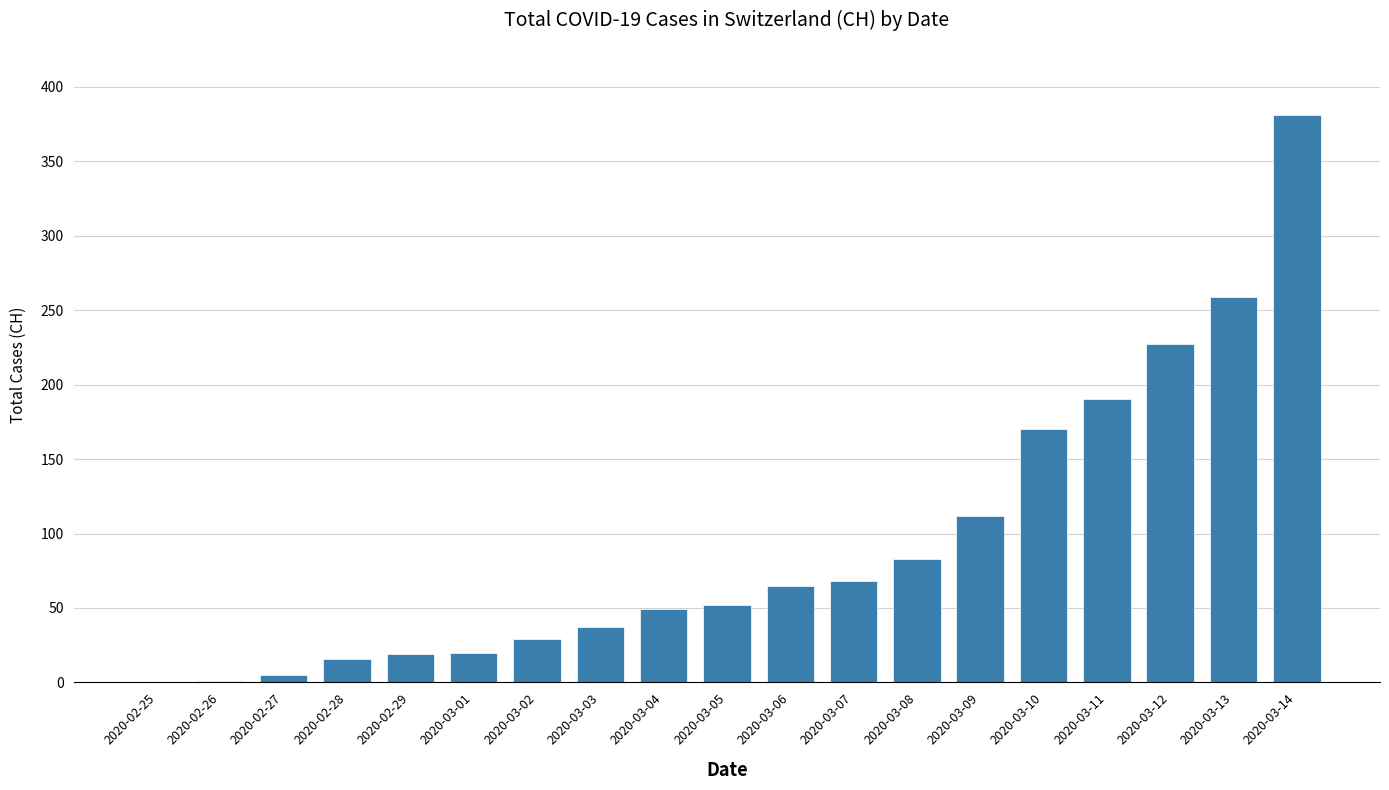

Count the number of data series in this chart.

1